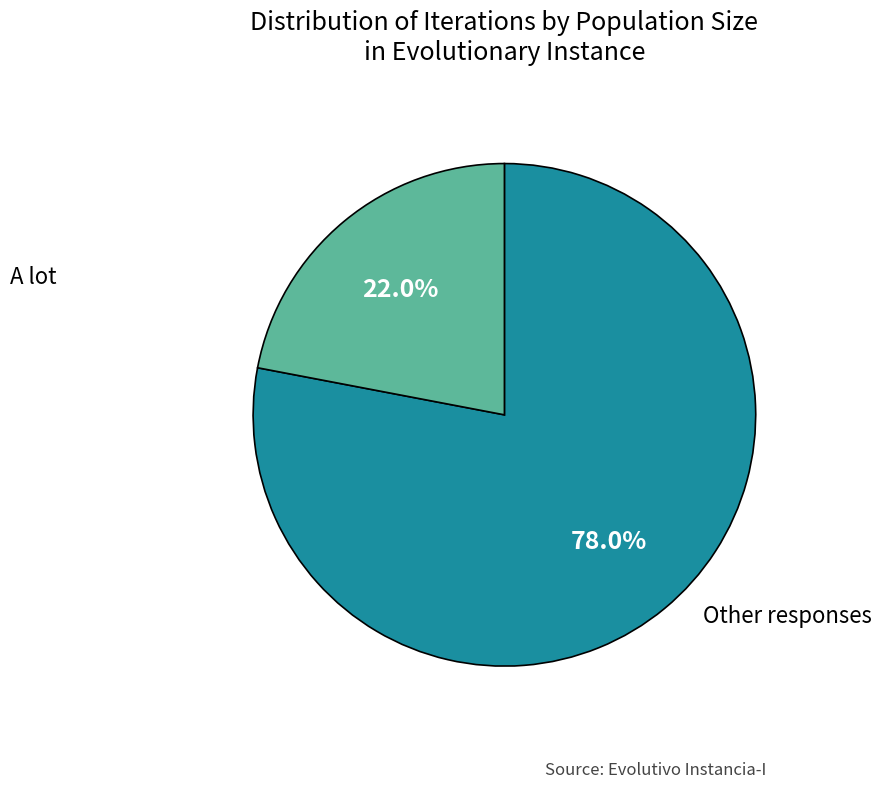

Does any single category account for the majority?

Yes